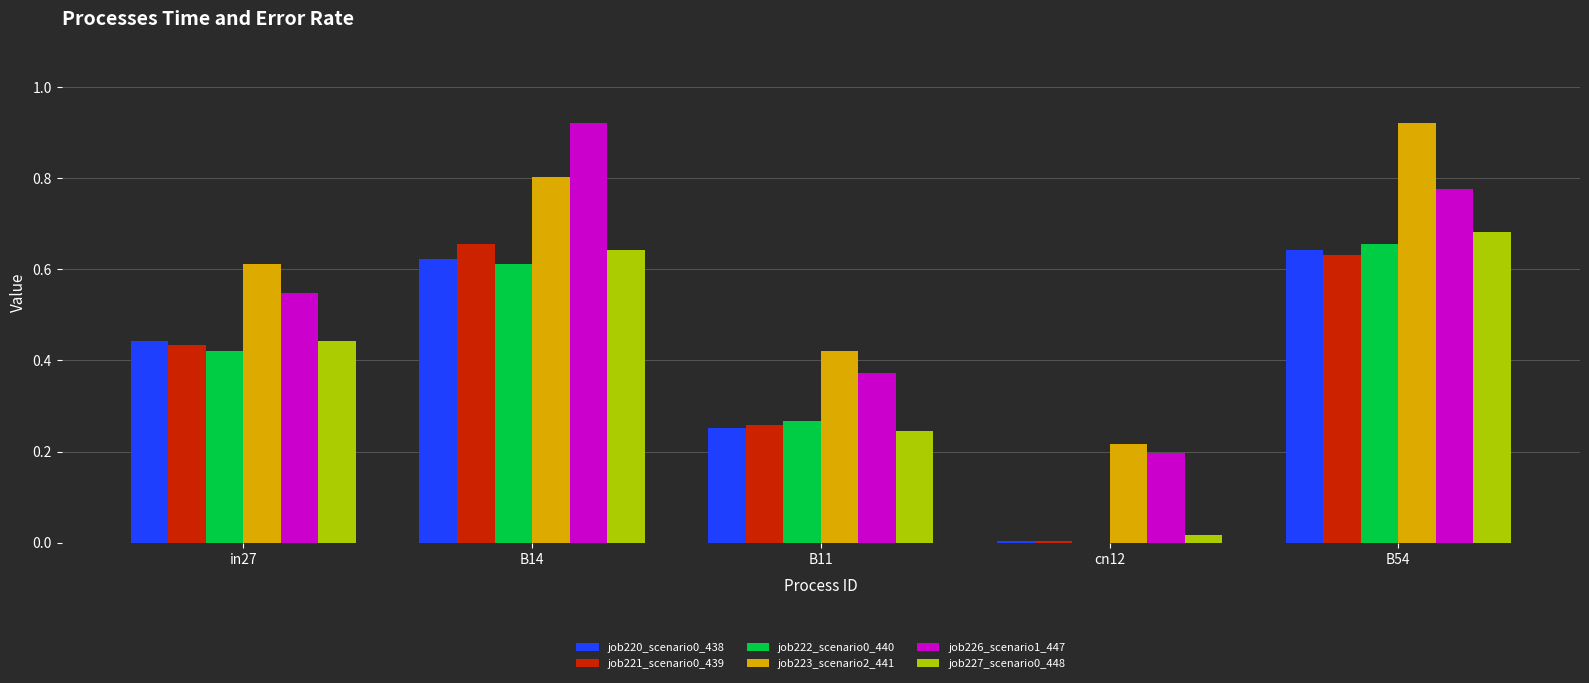

What is the sum of all job221_scenario0_439 values?

2.0